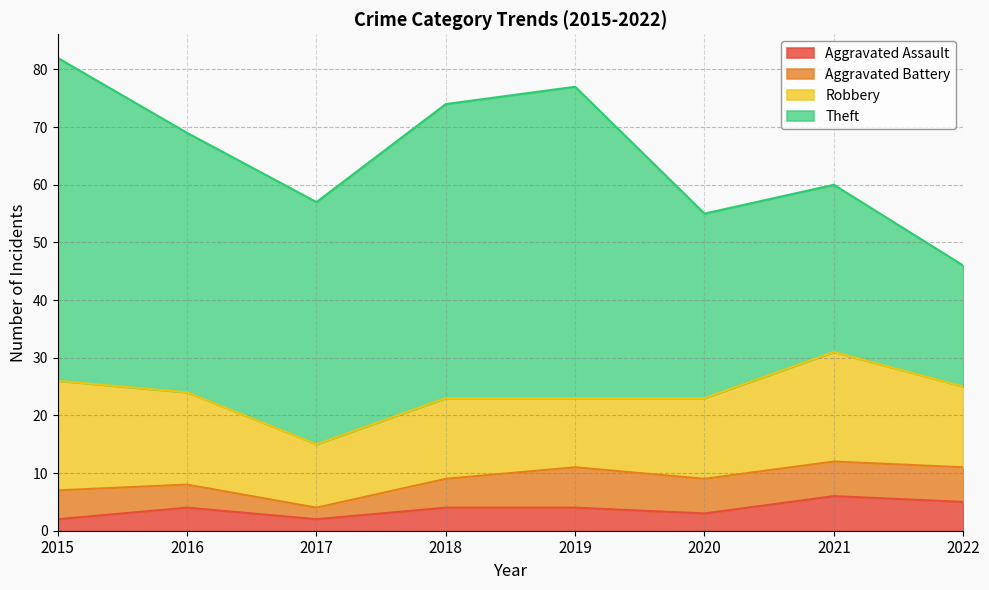

Where does the Aggravated Assault series first go above 4?

2021